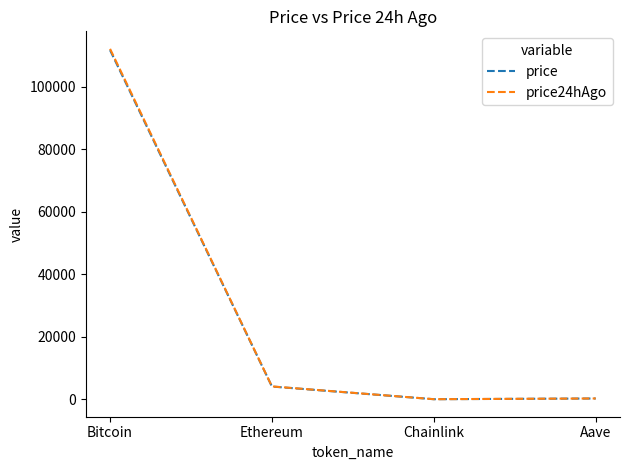

Is the value of price at Bitcoin greater than the value of price24hAgo at Ethereum?

Yes